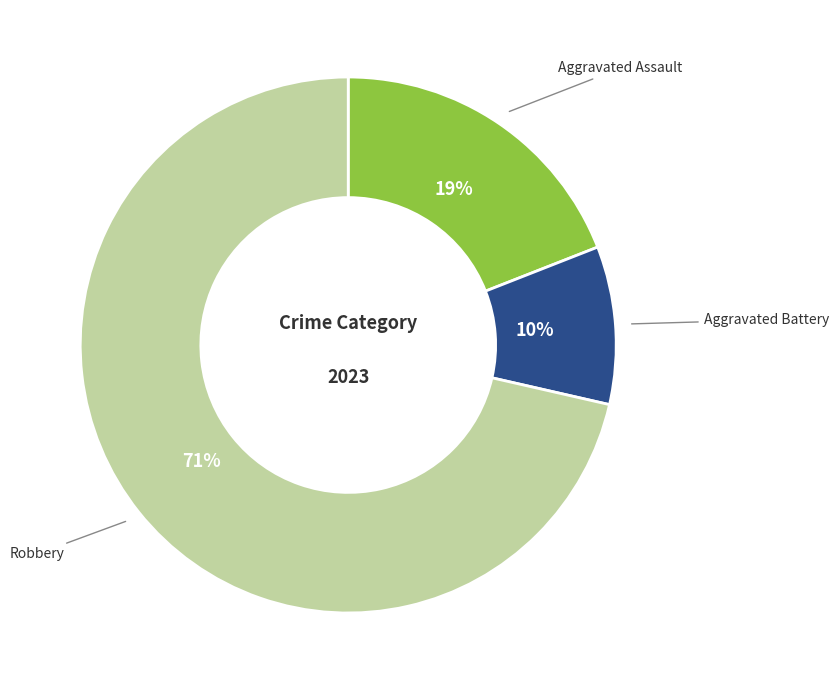

Does any single category account for the majority?

Yes